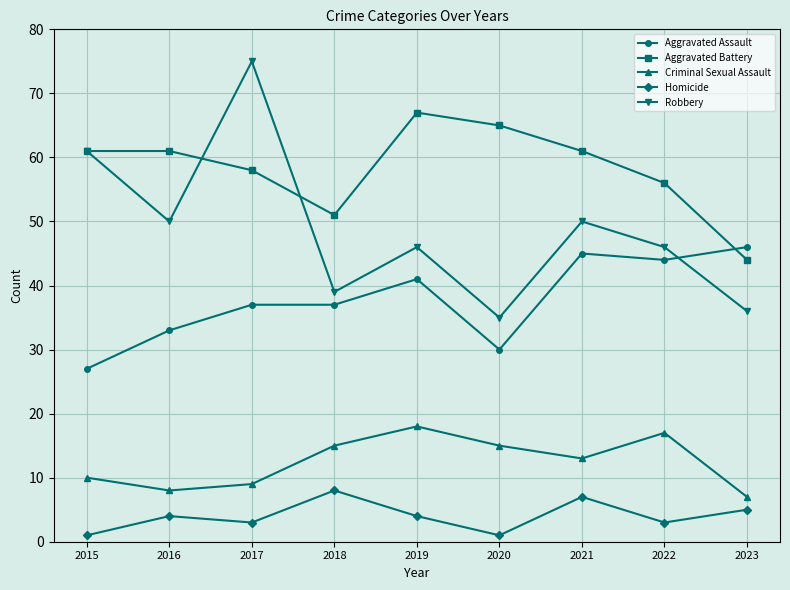

How many categories are shown in the chart?

9